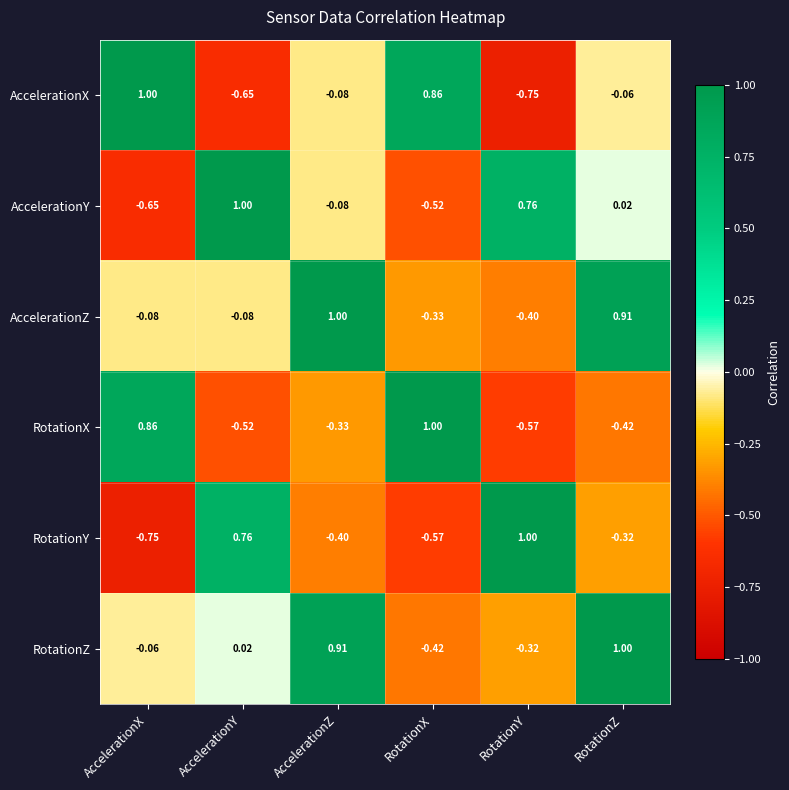

At how many categories does at least one series exceed 0?

6